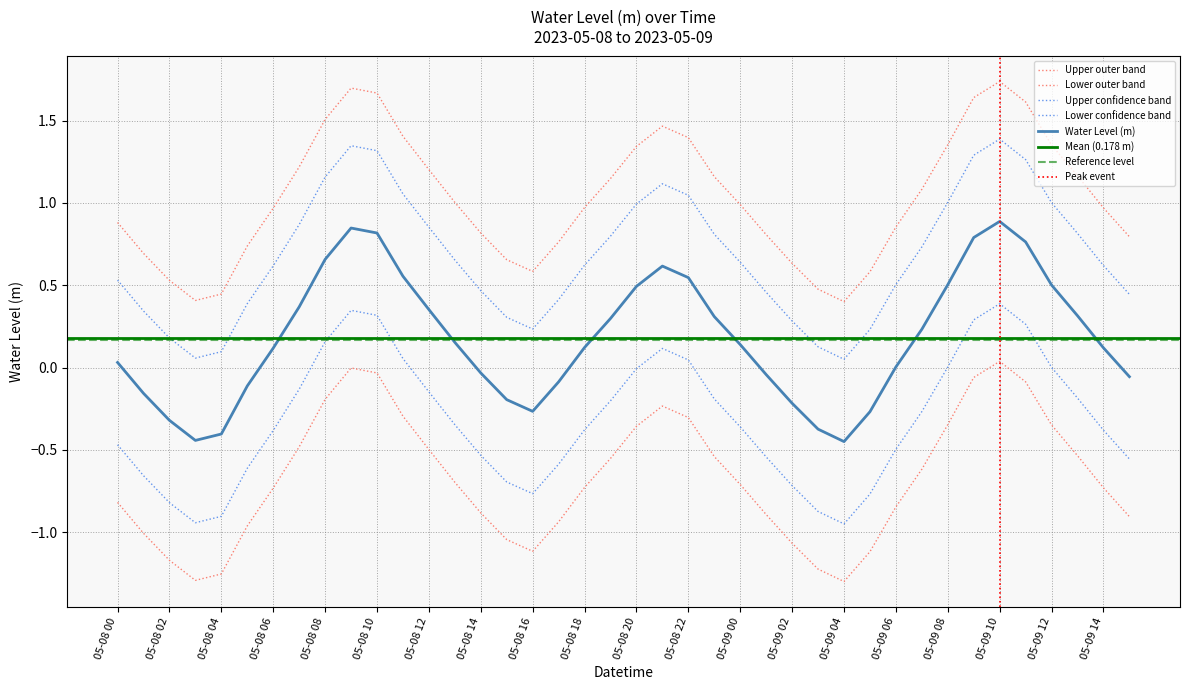

List the labels in order of value, largest first.

05-09 10, 05-08 09, 05-08 10, 05-09 09, 05-09 11, 05-08 08, 05-08 21, 05-08 11, 05-08 22, 05-09 08, 05-09 12, 05-08 20, 05-08 07, 05-08 12, 05-09 13, 05-08 23, 05-08 19, 05-09 07, 05-08 13, 05-09 00, 05-08 18, 05-09 14, 05-08 06, 05-08 00, 05-09 06, 05-08 14, 05-09 01, 05-09 15, 05-08 17, 05-08 05, 05-08 01, 05-08 15, 05-09 02, 05-08 16, 05-09 05, 05-08 02, 05-09 03, 05-08 04, 05-08 03, 05-09 04